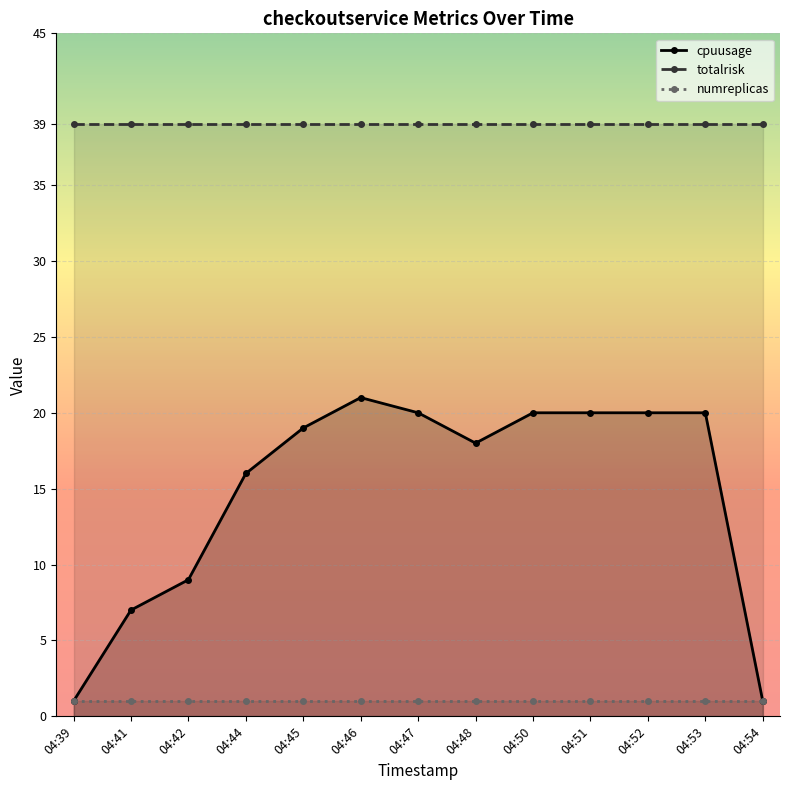

What is the spread (max minus min) of values at 04:51?

38